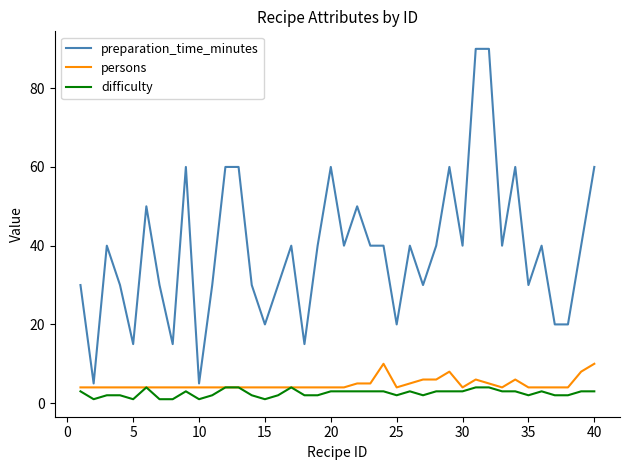

List the series in order of their peak value, highest first.

preparation_time_minutes, persons, difficulty